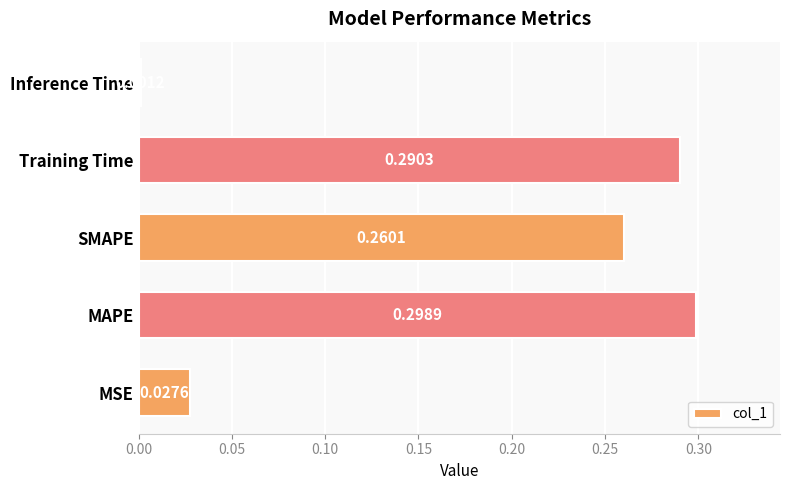

At which category does the chart reach its peak across all series?

MAPE